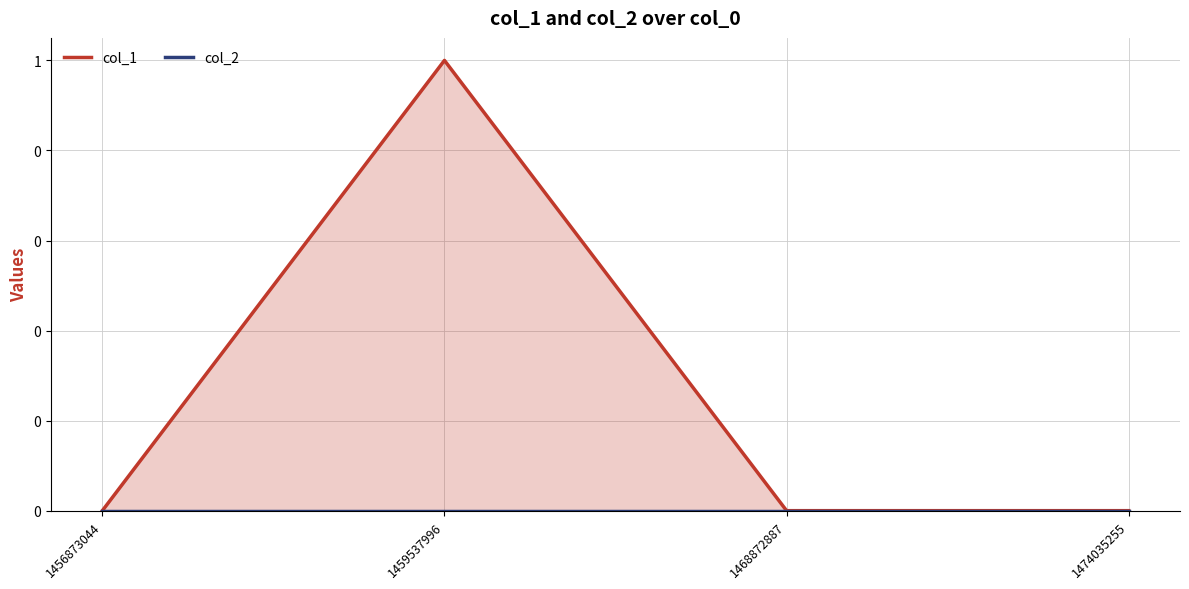

Does the chart display data point markers on the line(s)?

No